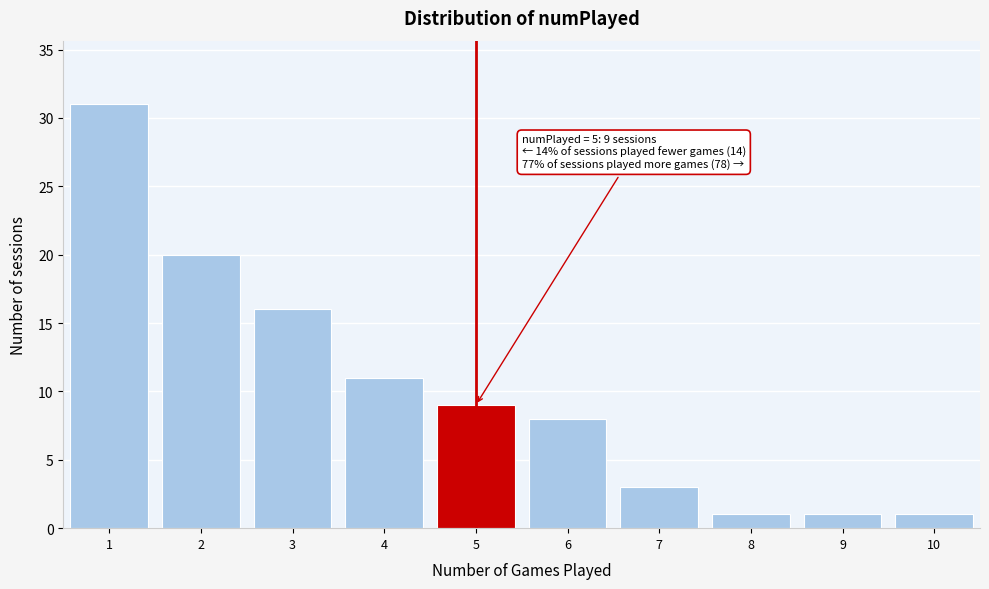

Which range on the x-axis has the tallest bar?

0.5 to 1.5